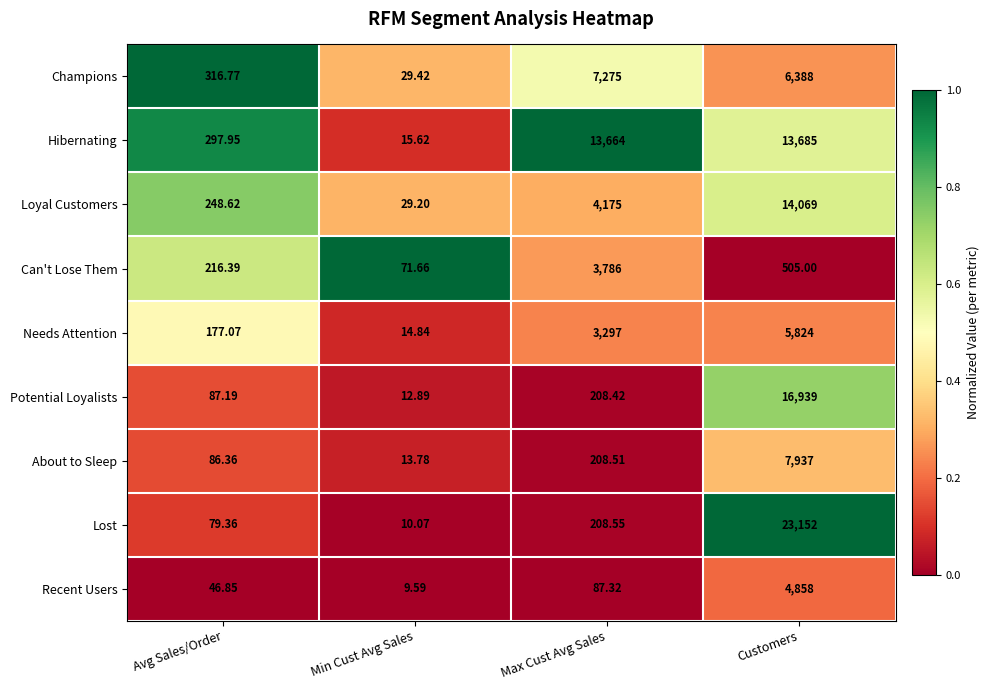

At which category is the sum across all series the highest?

Customers